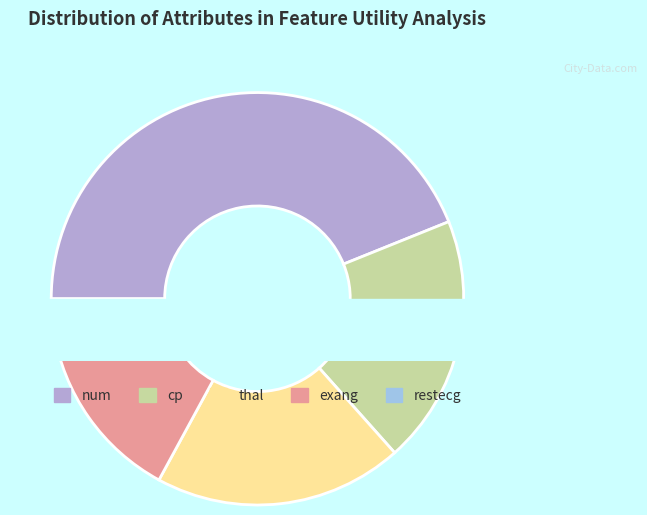

Approximately how many times larger is the value at num compared to thal?

2.2